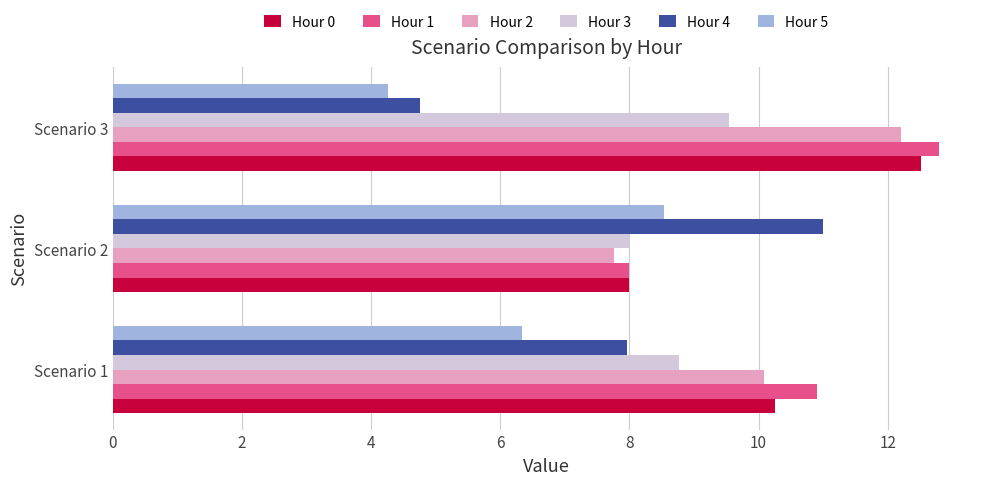

What is the maximum value for Hour 4?

11.0